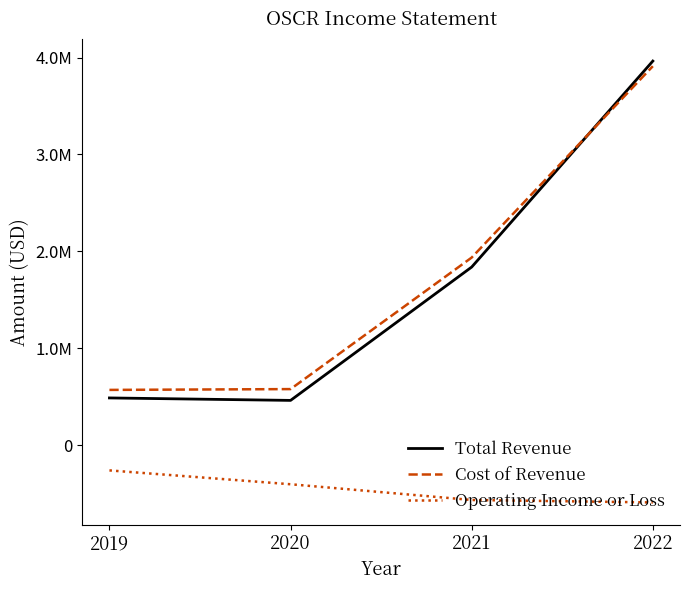

What value does the Operating Income or Loss series have at 2020?

-402300